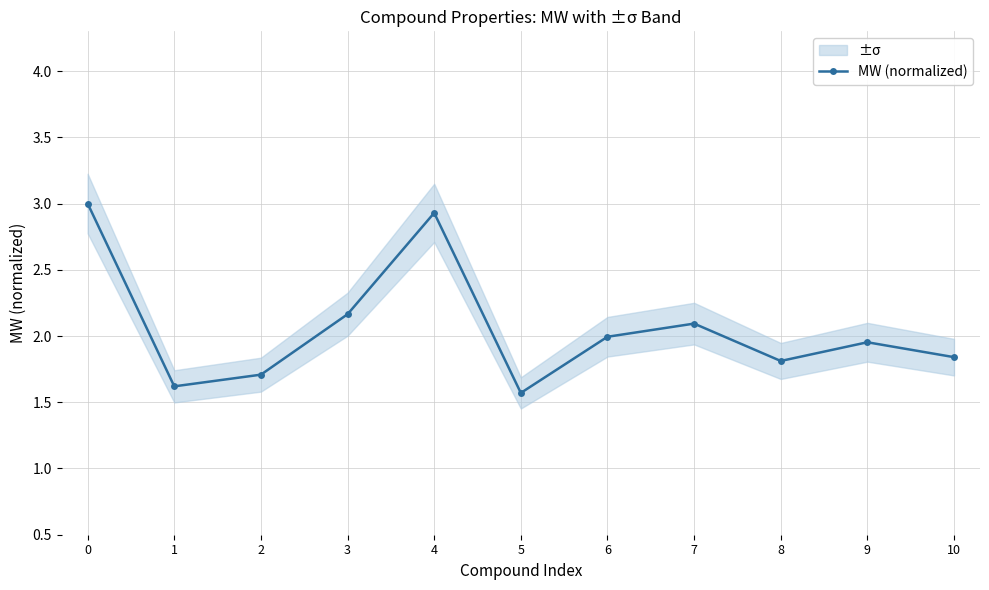

What is the value of the 7th point from the left?

2.0